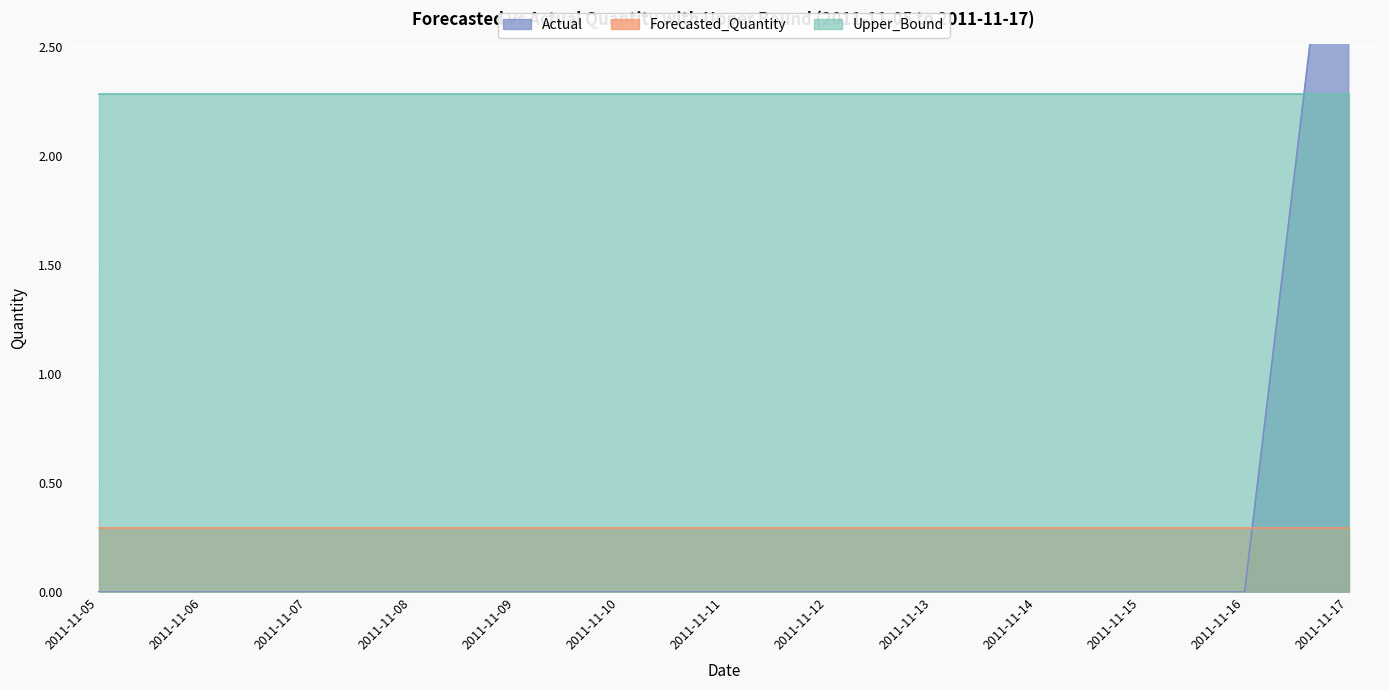

At 2011-11-17, list the series in order from smallest to largest.

Forecasted_Quantity, Upper_Bound, Actual